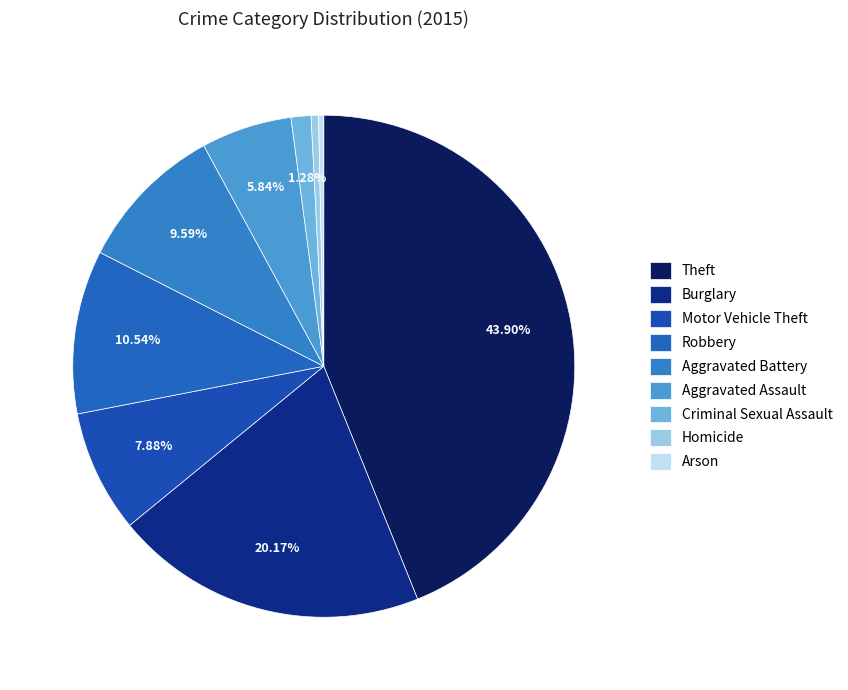

How many segments does this pie chart have?

9